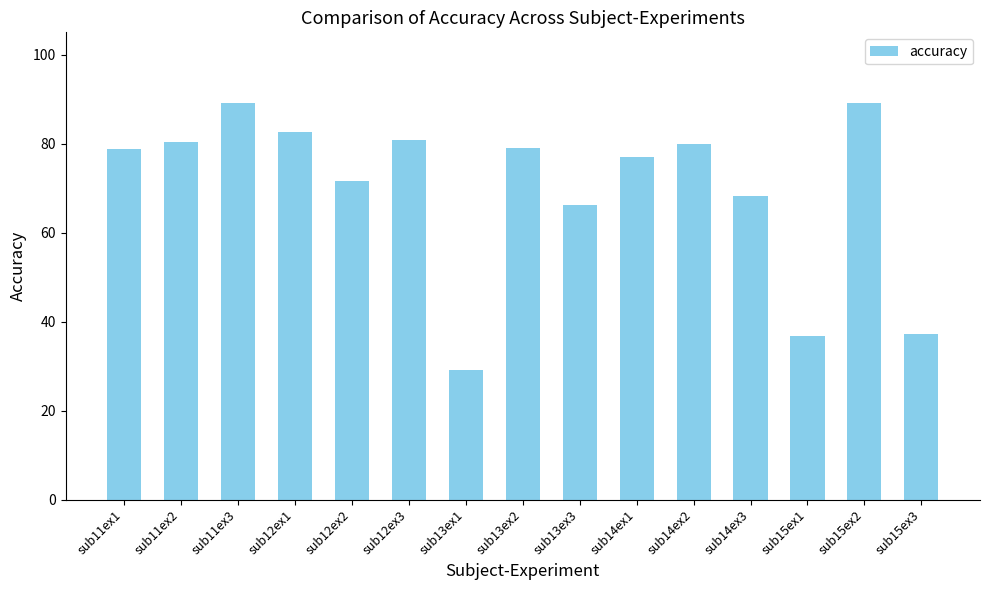

Count the number of data series in this chart.

1